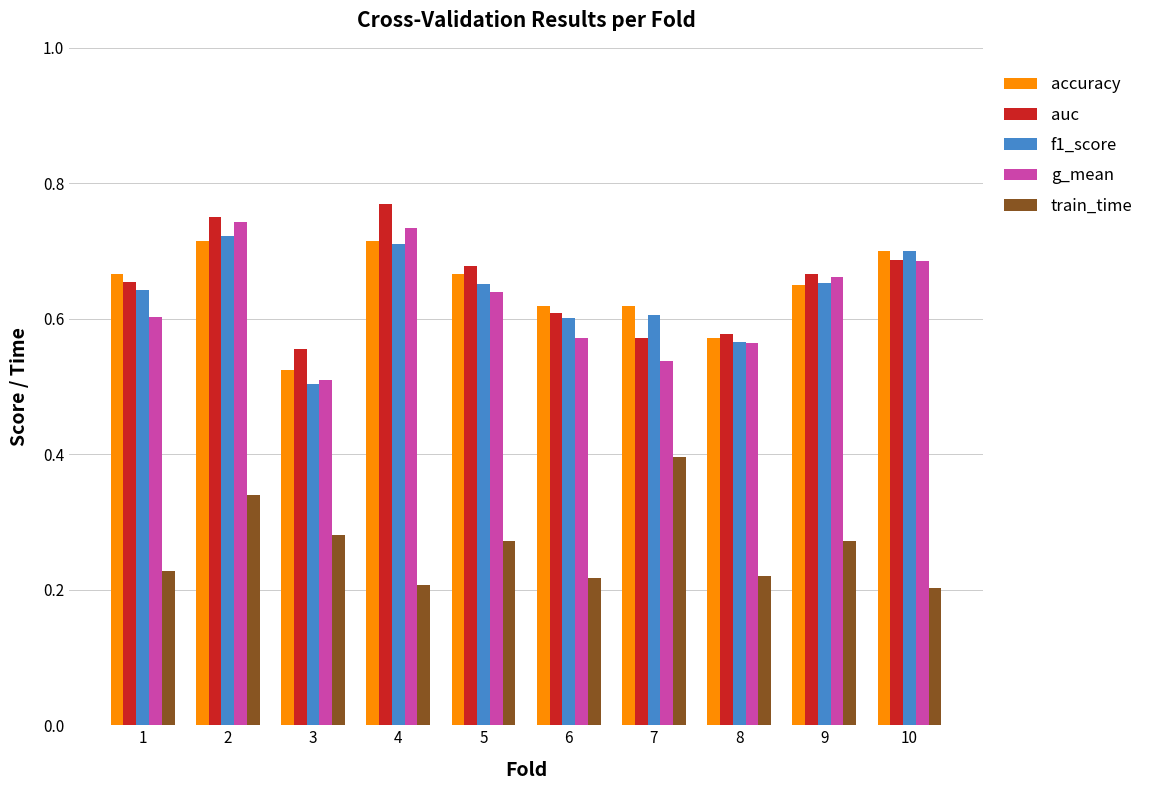

What is the total value across all series at 4?

3.1